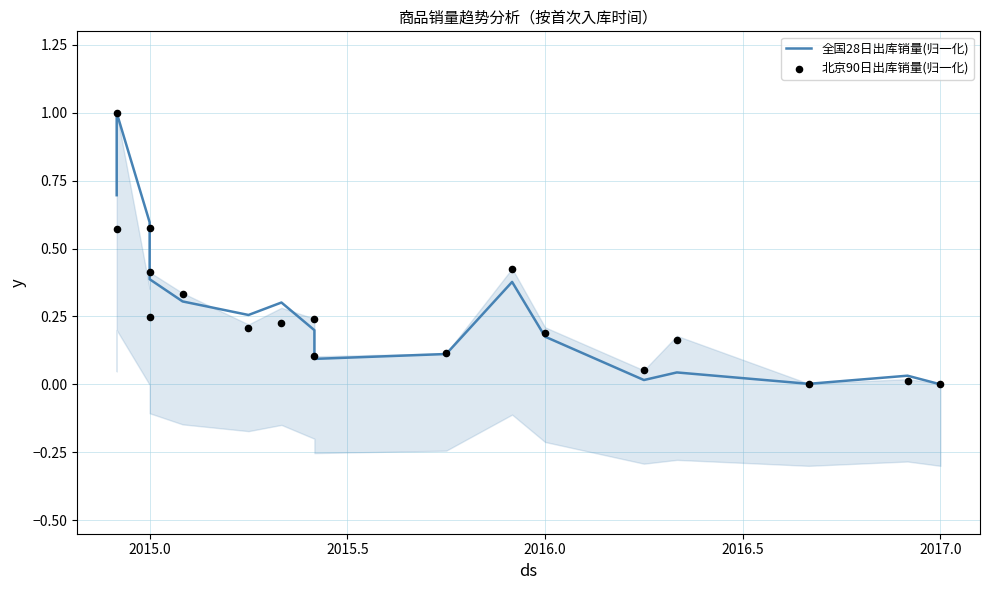

Is the value of 北京90日出库销量(归一化) at 8 greater than the value of 全国28日出库销量(归一化) at 8?

Yes